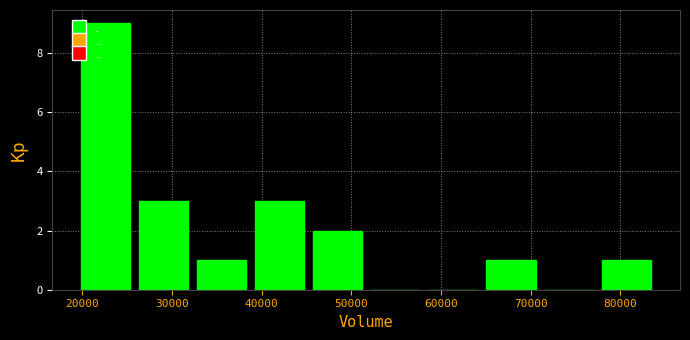

Which range on the x-axis has the tallest bar?

19000 to 26000